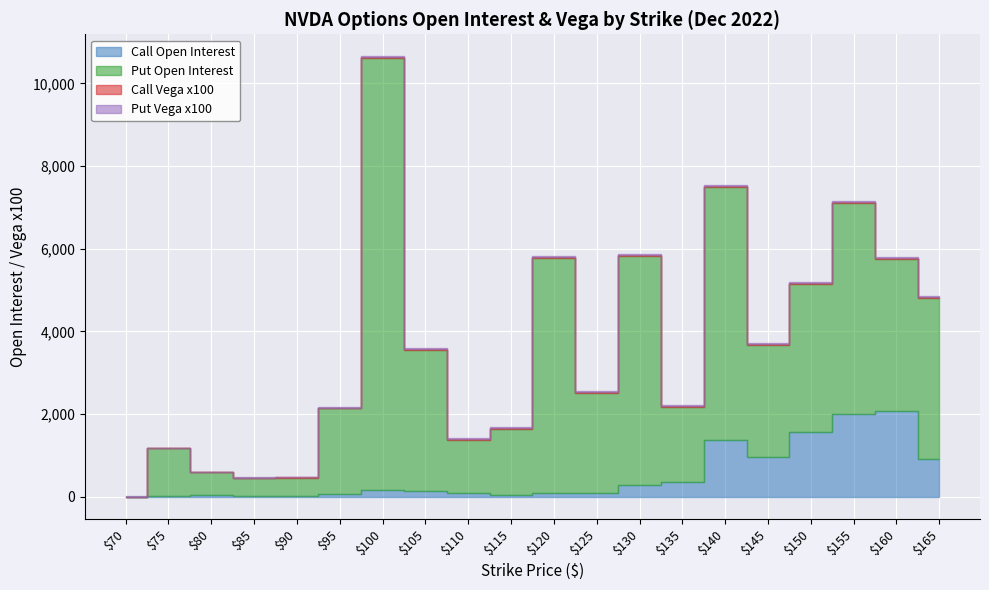

How many lines are shown in the chart?

4